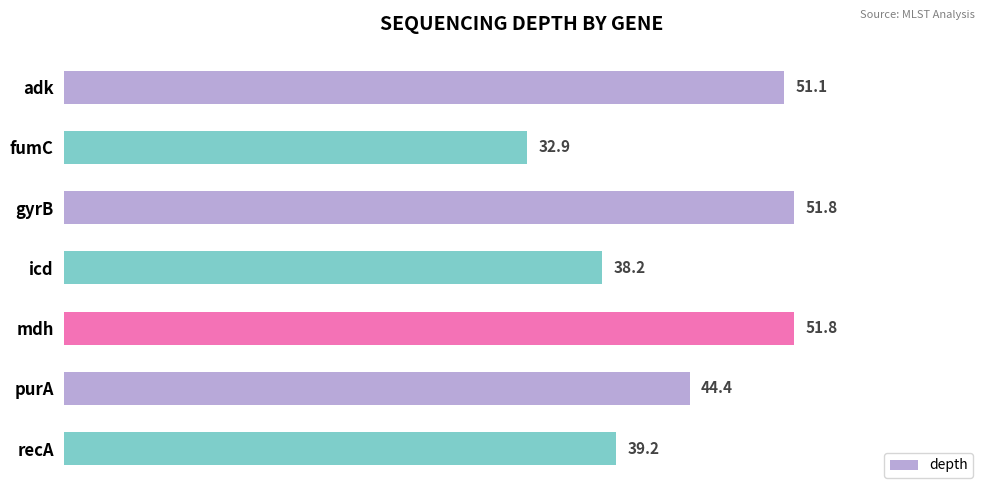

Is it true that the value at fumC is 53.7?

False